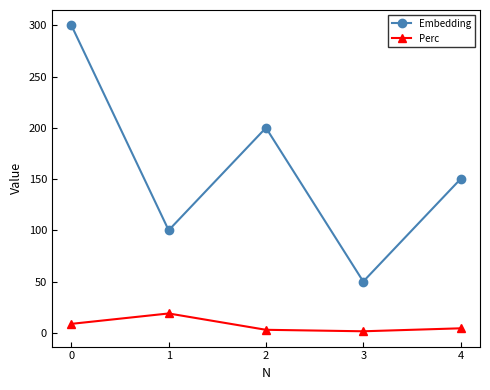

Is the value of Embedding at 0 greater than the value of Perc at 0?

Yes